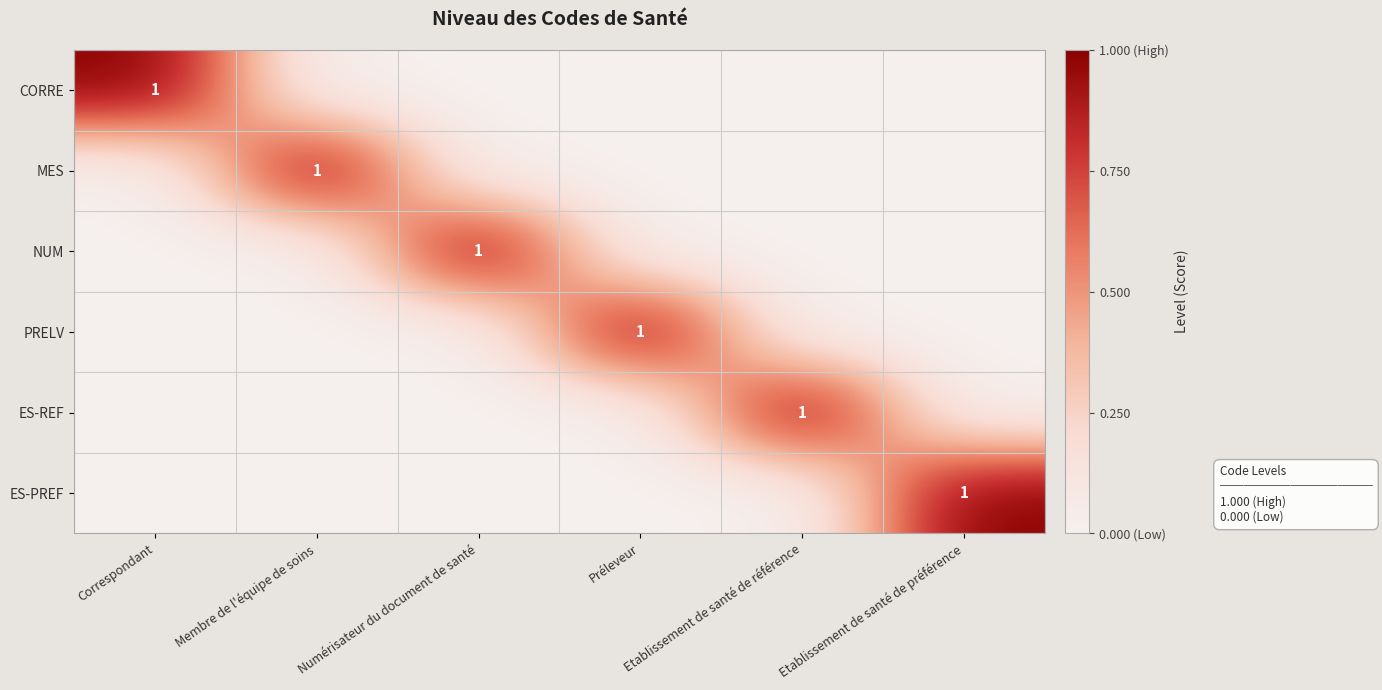

Which series has the largest range (max minus min)?

CORRE